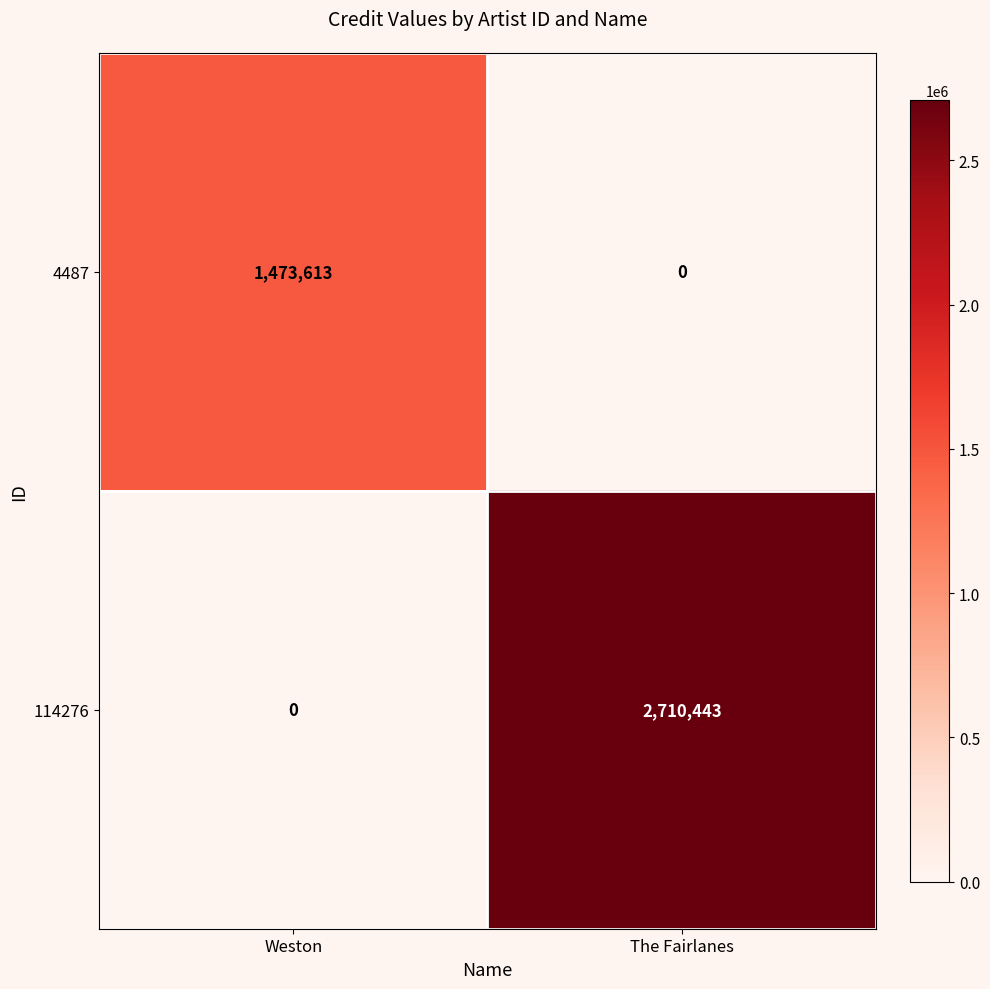

At which label is 4487 closest to 736806?

The Fairlanes